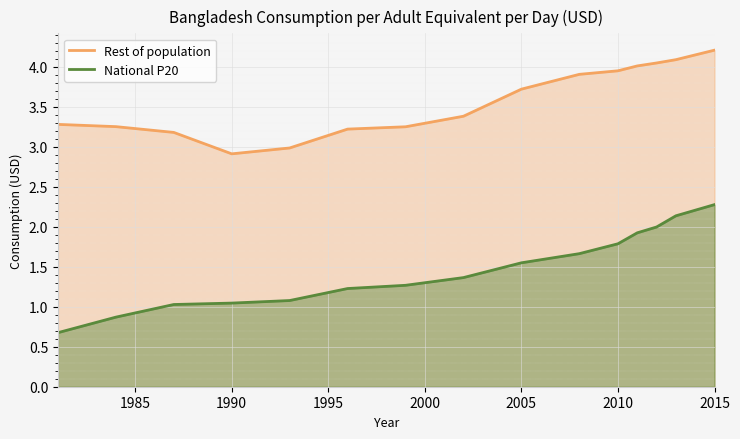

What are all the series names shown in the legend?

Rest of population, National P20